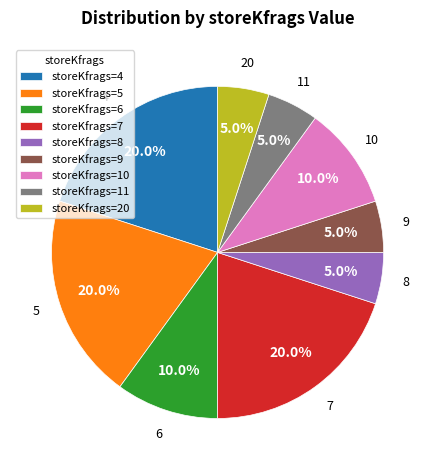

To the nearest percent, what is the difference between the largest and smallest slice percentages?

15%